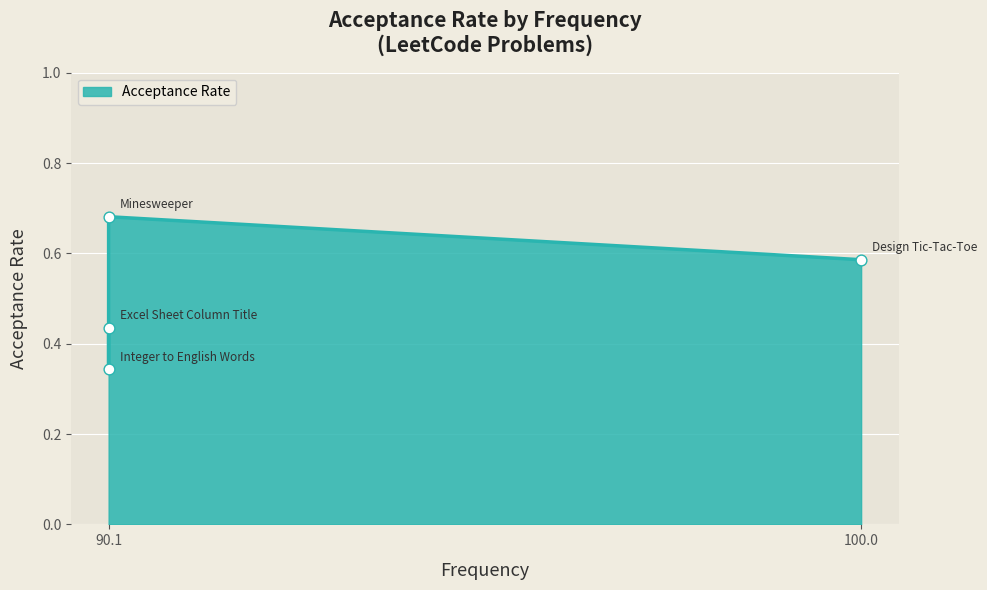

Between Minesweeper and Excel Sheet Column Title, which is larger?

Minesweeper